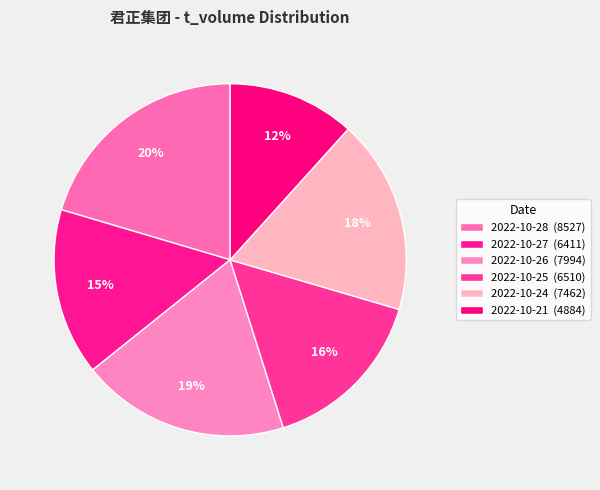

Between 2022-10-25 and 2022-10-24, which is larger?

2022-10-24